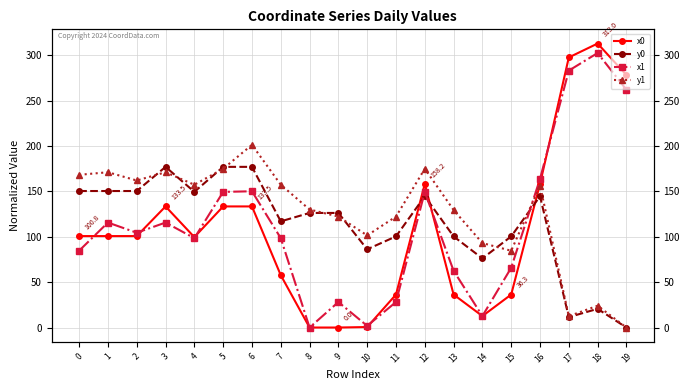

At which category does y0 reach its first local peak?

3